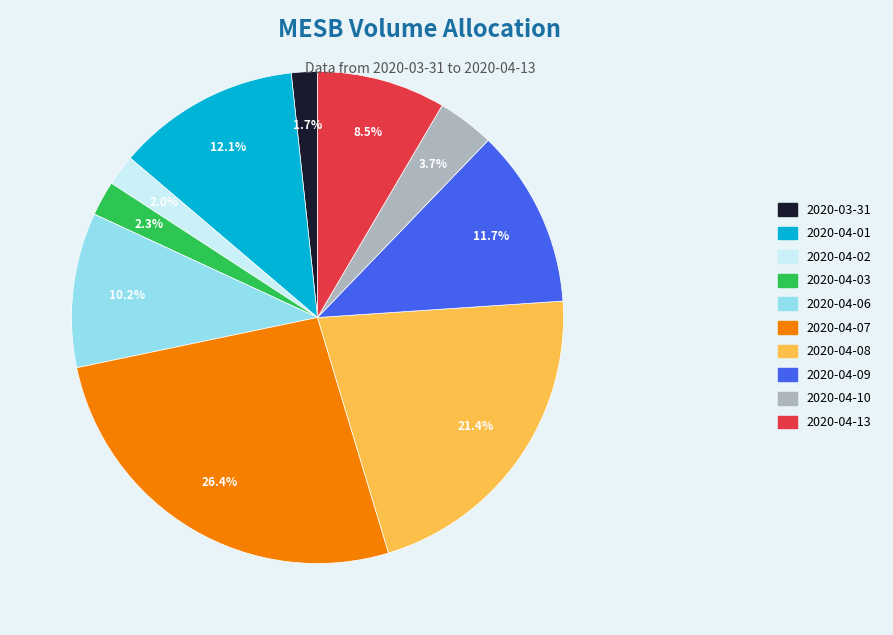

To the nearest percent, what is the difference between the 2020-04-06 and 2020-04-13 slice percentages?

2%